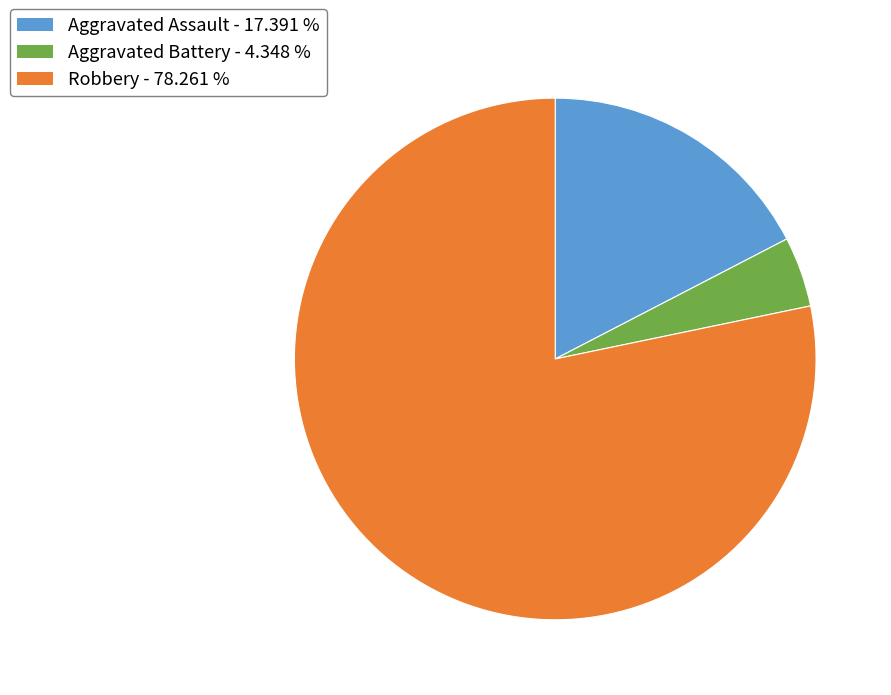

Is there any slice that represents more than half of the pie?

Yes